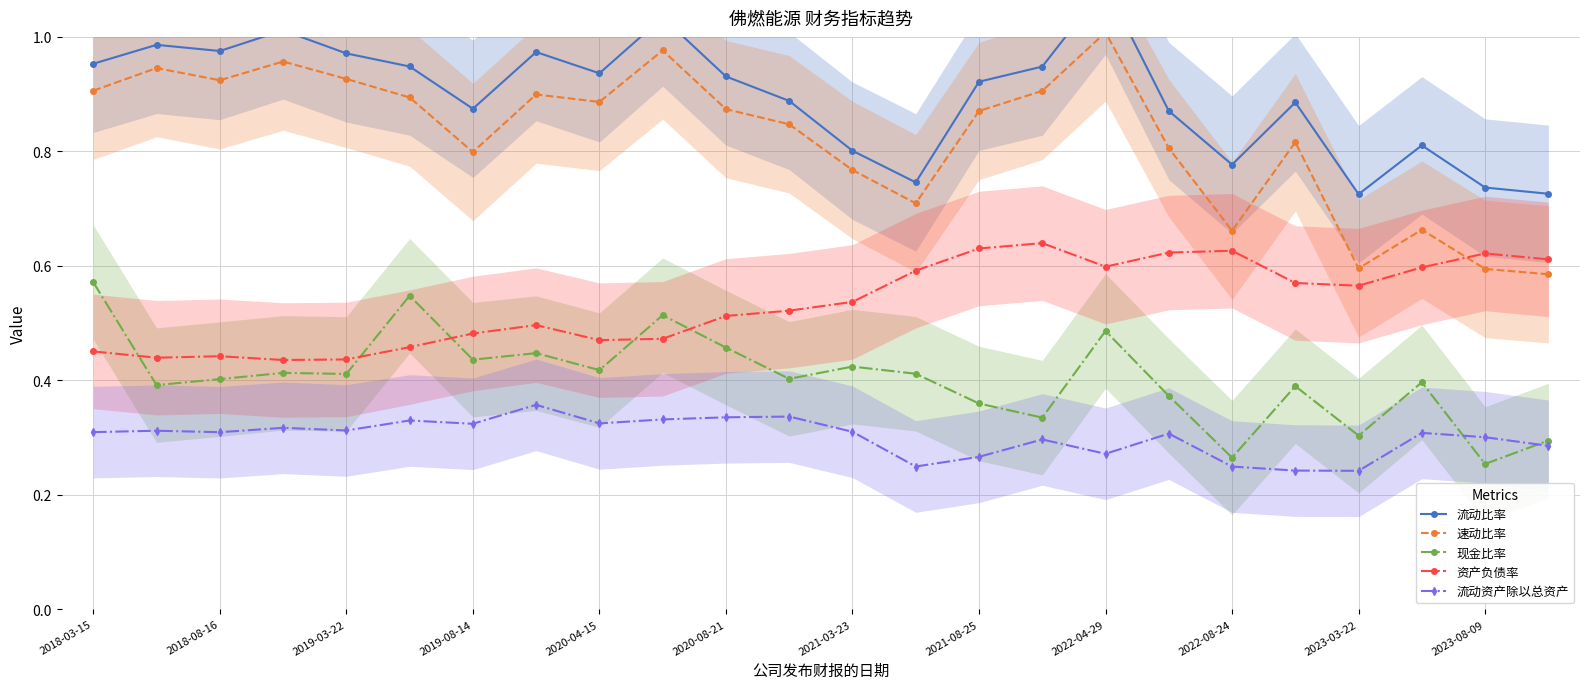

At 2018-03-15, list the series in order from largest to smallest.

流动比率, 速动比率, 现金比率, 资产负债率, 流动资产除以总资产